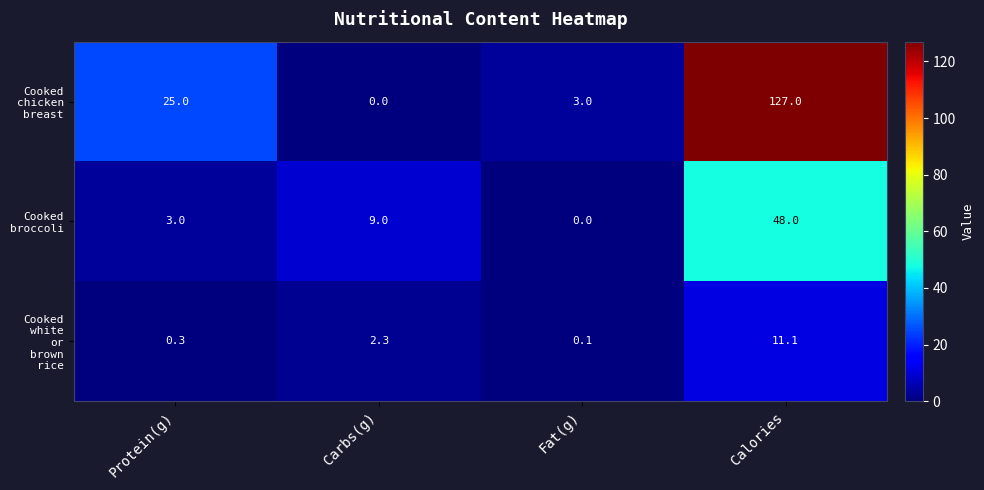

What is the spread (max minus min) of values at Fat(g)?

3.0